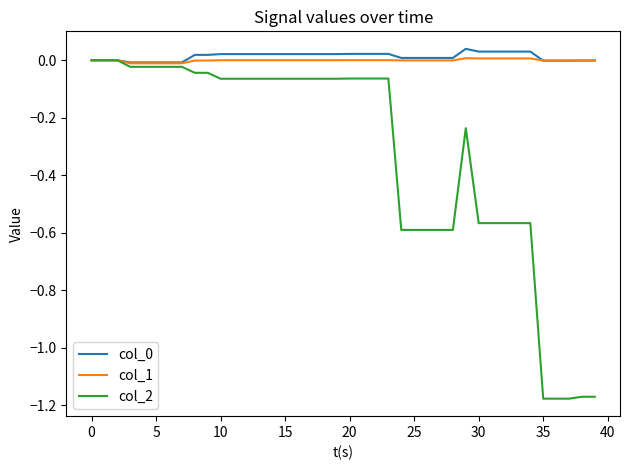

Which series has the widest spread of values?

col_2